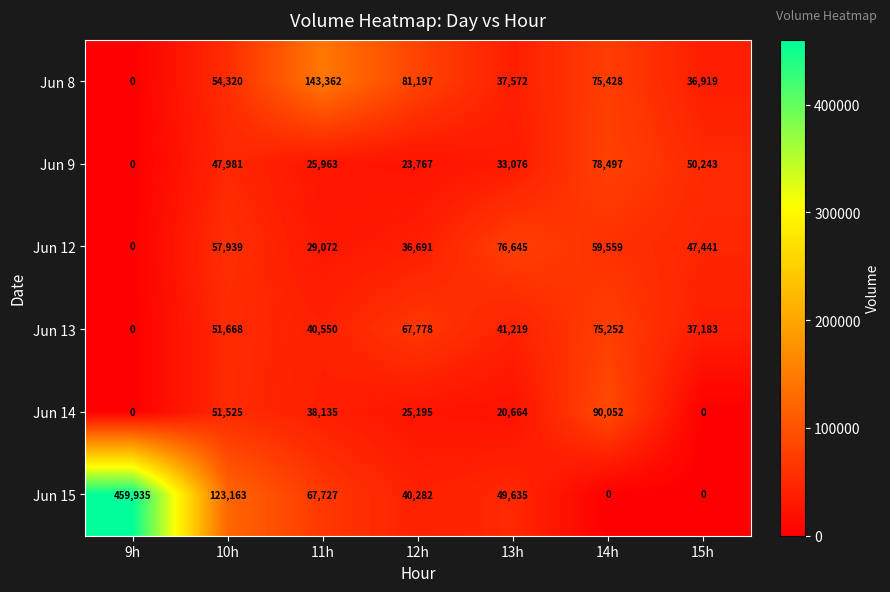

What is the difference between the second highest and minimum values in the Jun 12 series?

59559